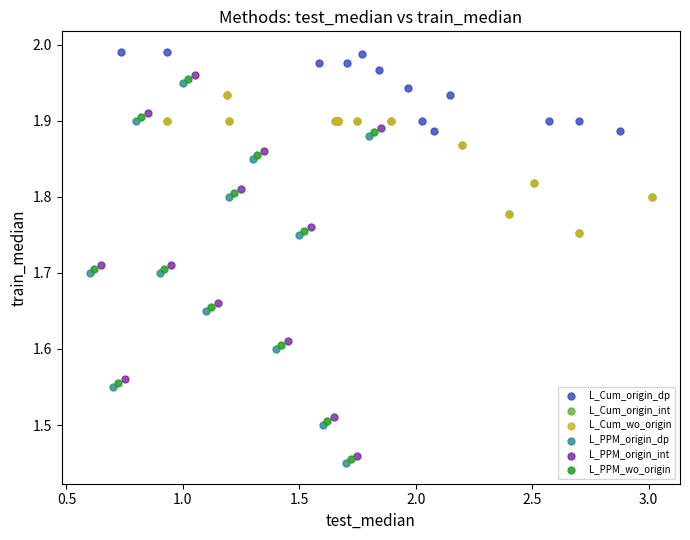

Which series reaches the maximum Y coordinate?

L_Cum_origin_dp